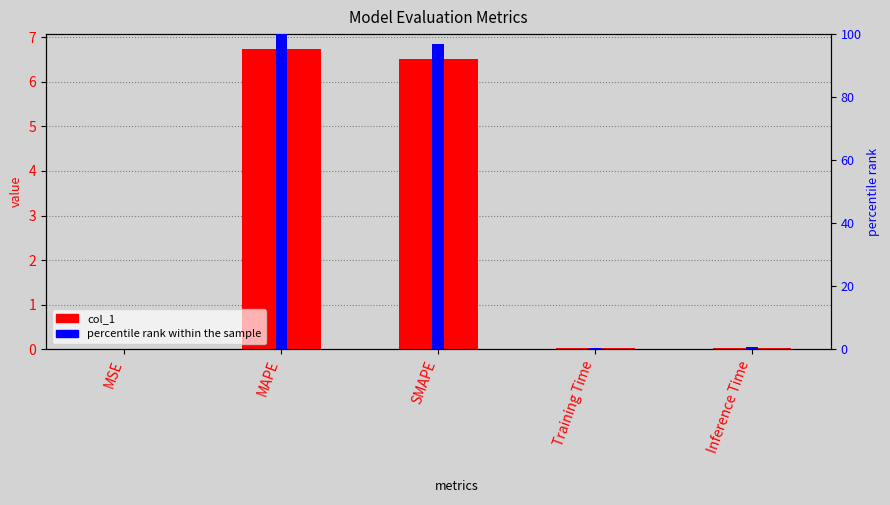

How many bars are there in each group?

2